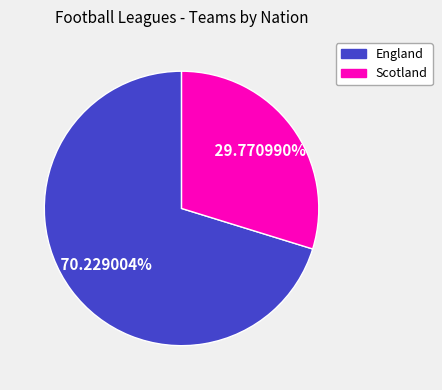

Which category has the biggest portion of the pie?

England